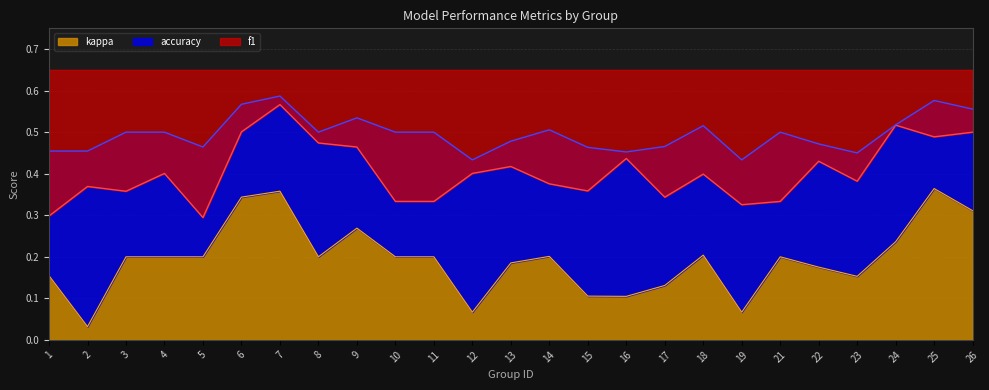

The f1 series shows 0.3 at 10. True or false?

True